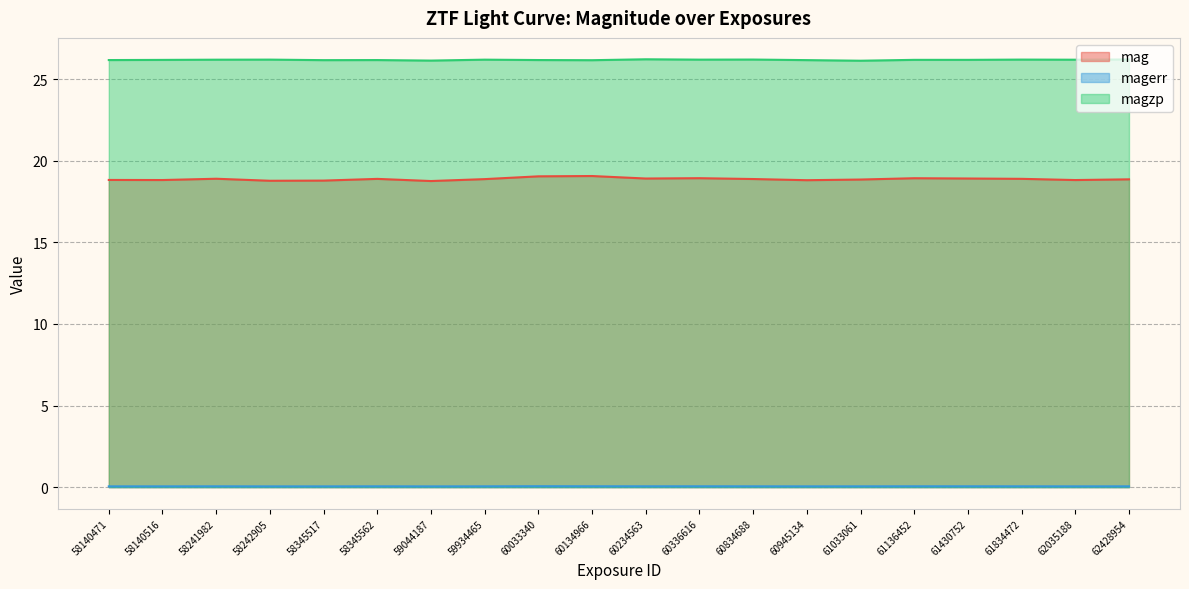

Rank the series at 58242905 from highest to lowest value.

magzp, mag, magerr